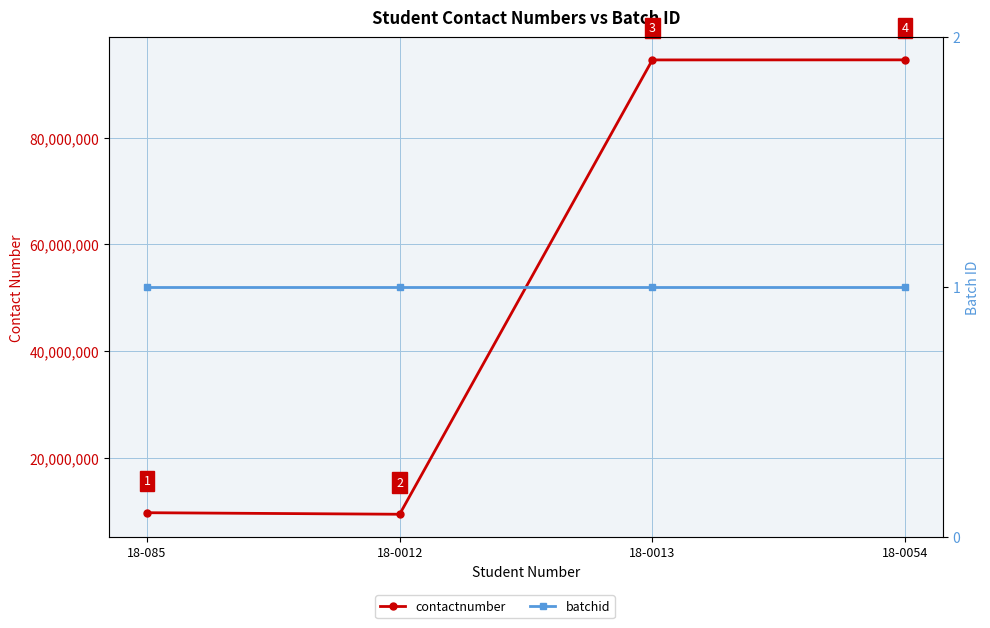

Rank the series by their maximum value, from lowest to highest.

batchid, contactnumber